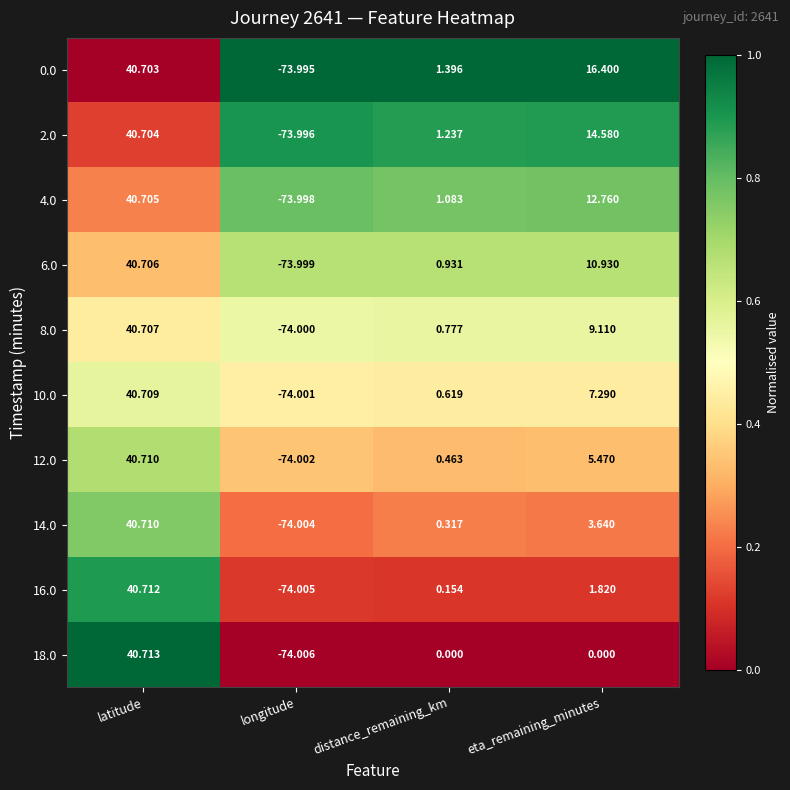

Where does the 14.0 series first go above 3?

latitude